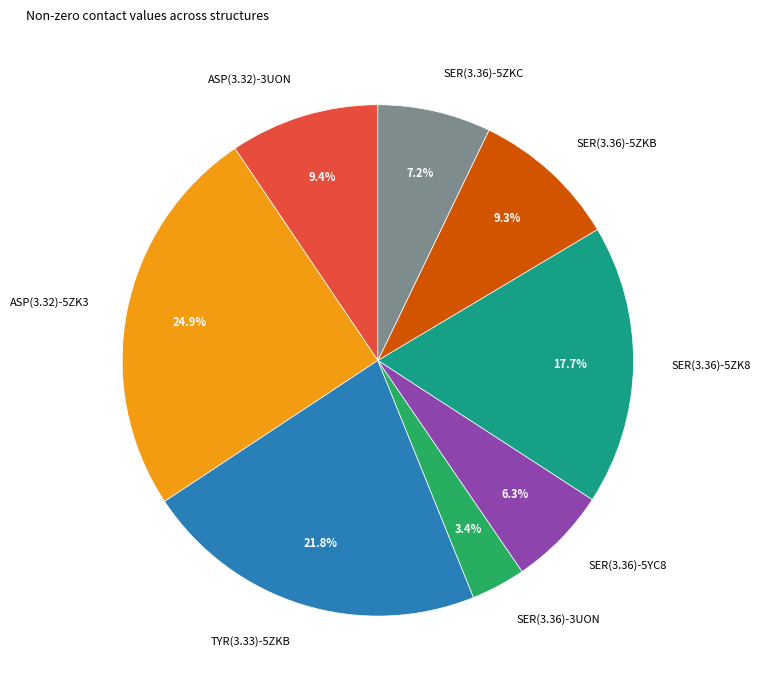

To the nearest percent, what percentage of the pie is SER(3.36)-3UON?

3%